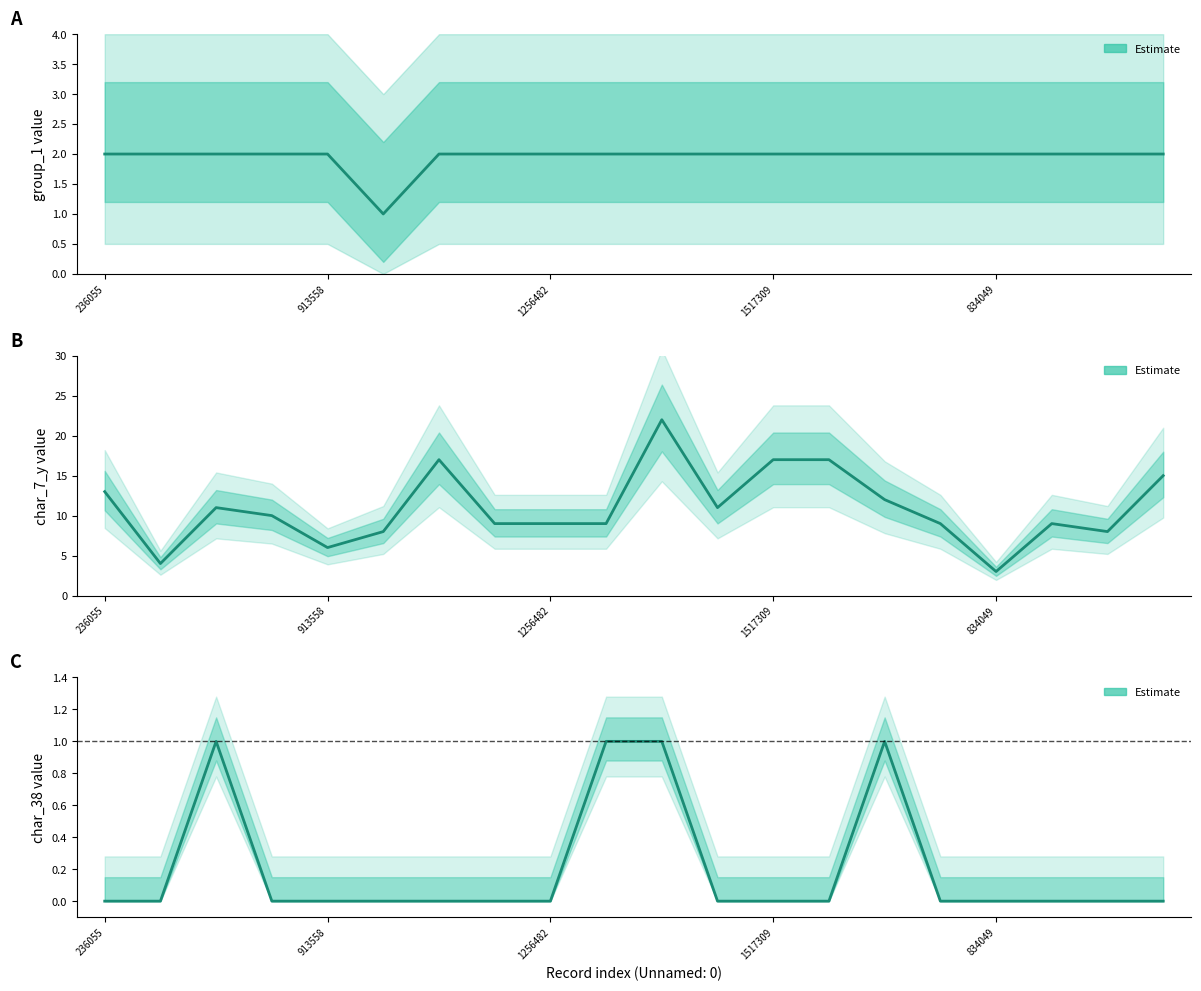

What is the average value of the group_1 series?

2